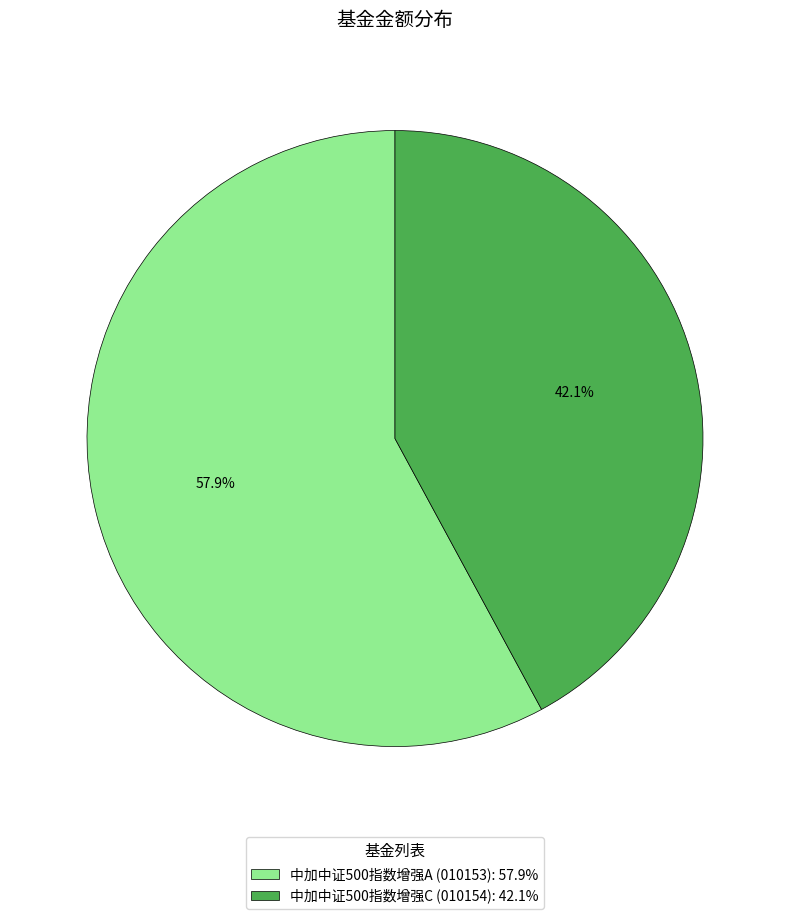

Which has a higher value, 中加中证500指数增强A or 中加中证500指数增强C?

中加中证500指数增强A